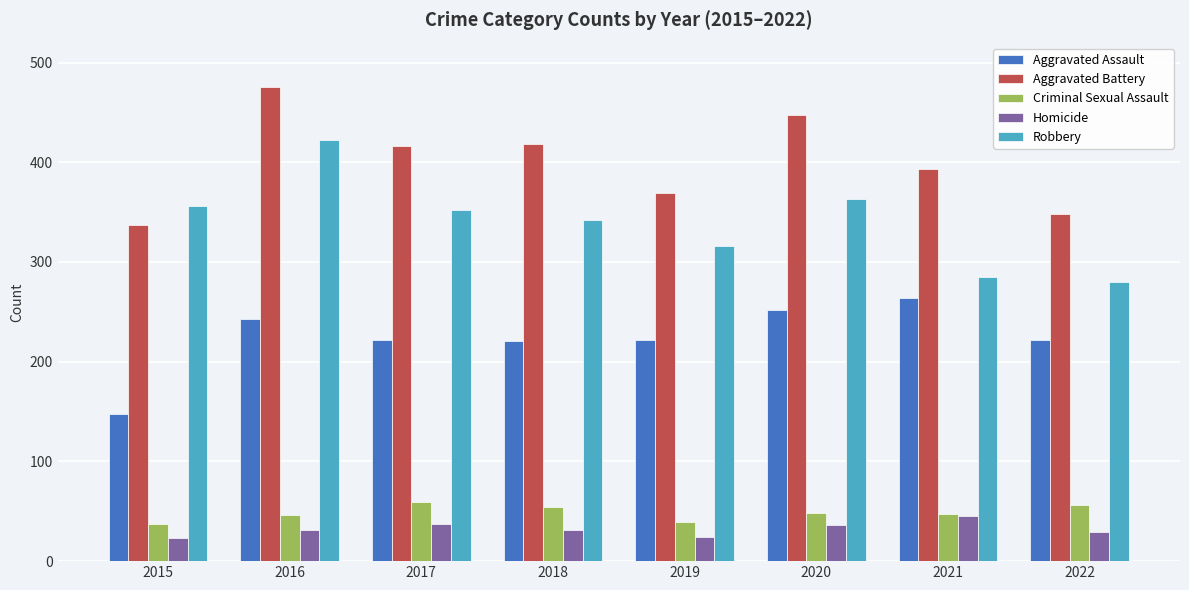

What is the highest value of the Aggravated Assault series?

264